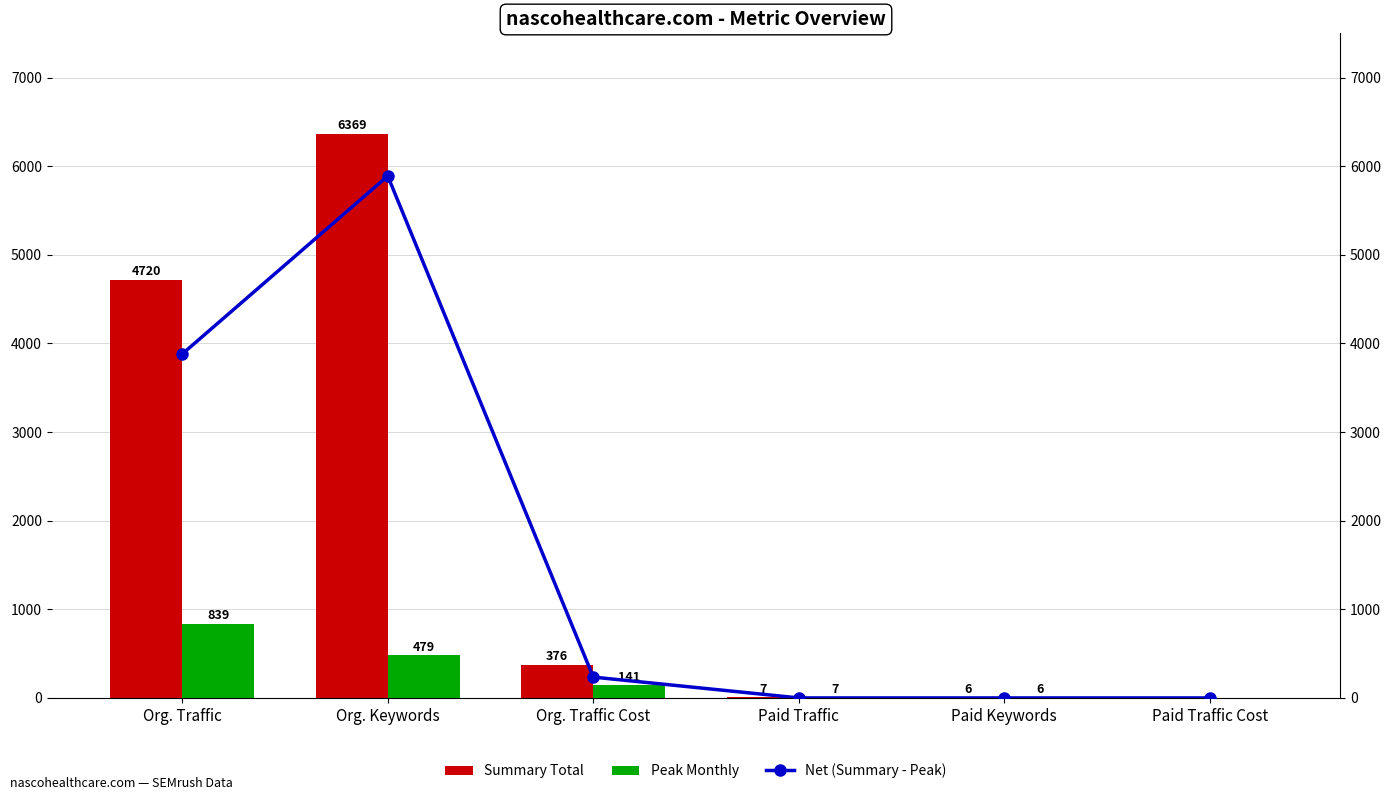

What is the average value of the Peak Monthly series?

245